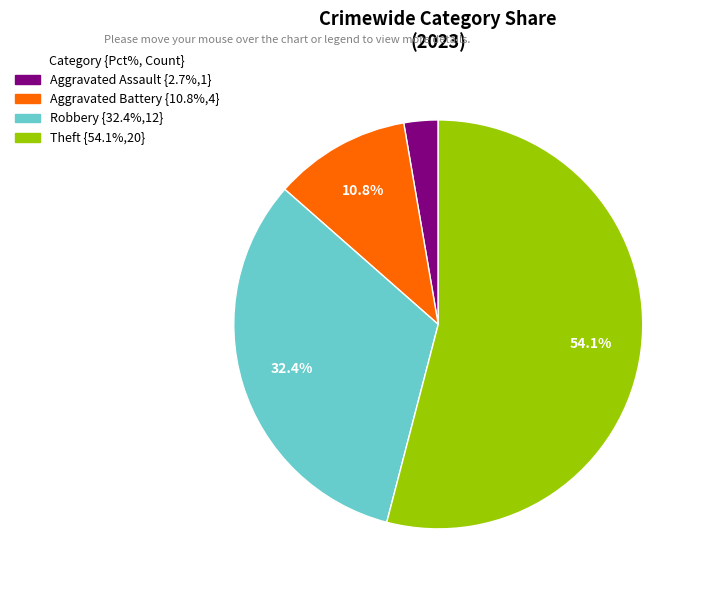

Does any single category account for the majority?

Yes